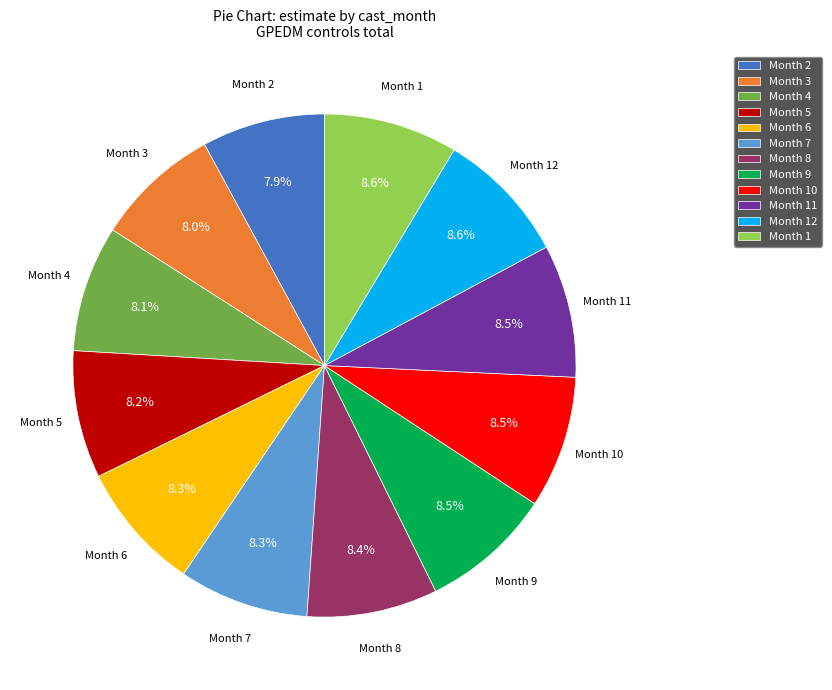

How much of the chart is everything except Month 10?

91.5%